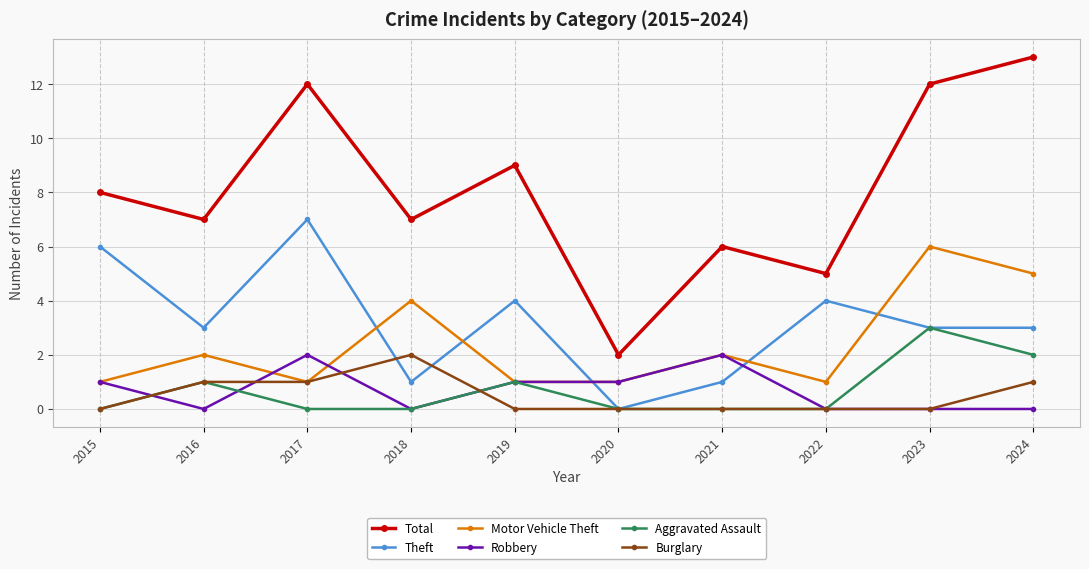

True or false: Total and Aggravated Assault cross at least once.

False